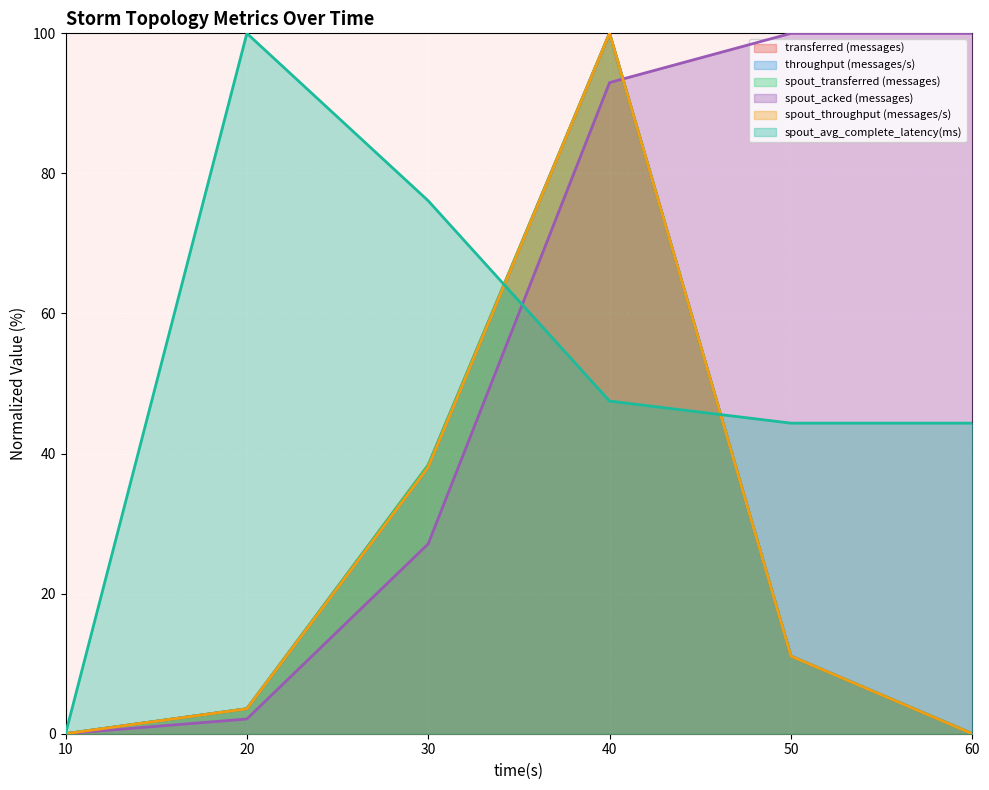

Which series changed the most between 20 and 60?

spout_acked (messages)